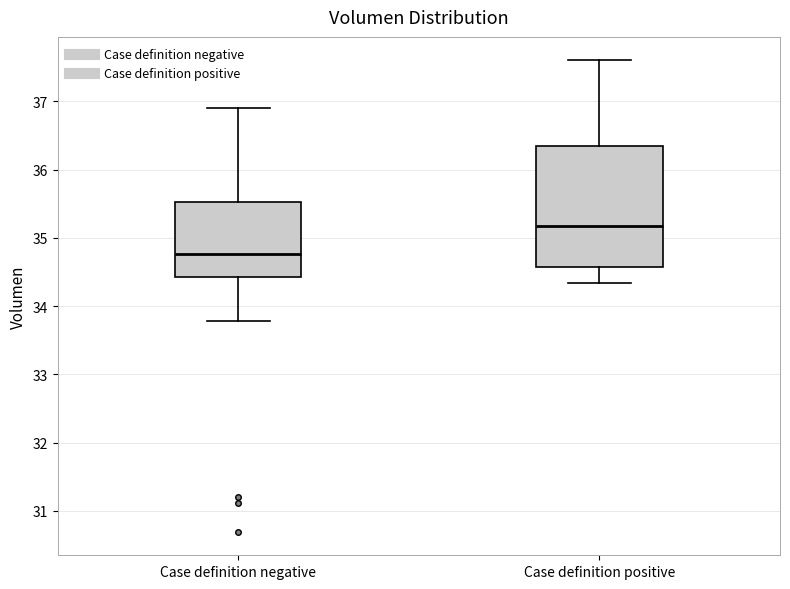

Which box has the highest median line?

Case definition positive